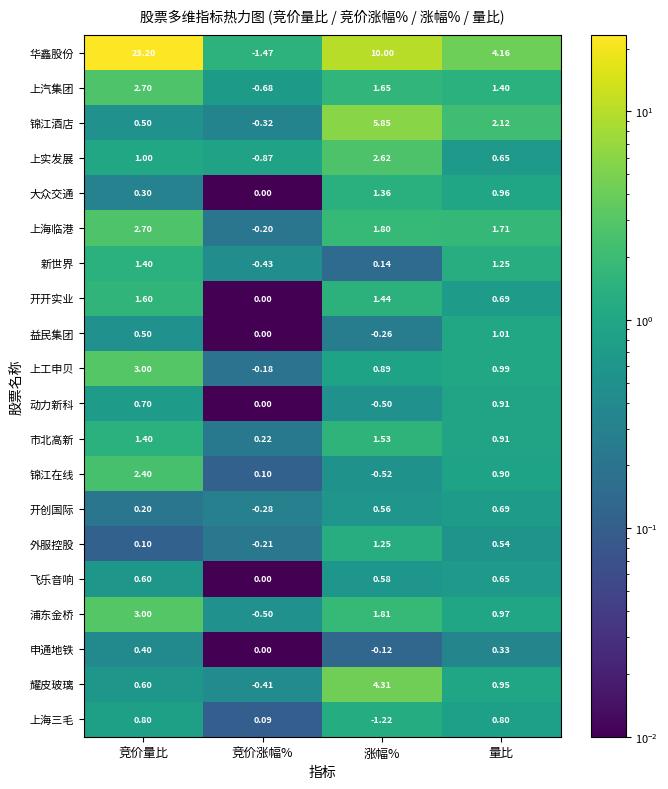

Which series has the widest spread of values?

华鑫股份